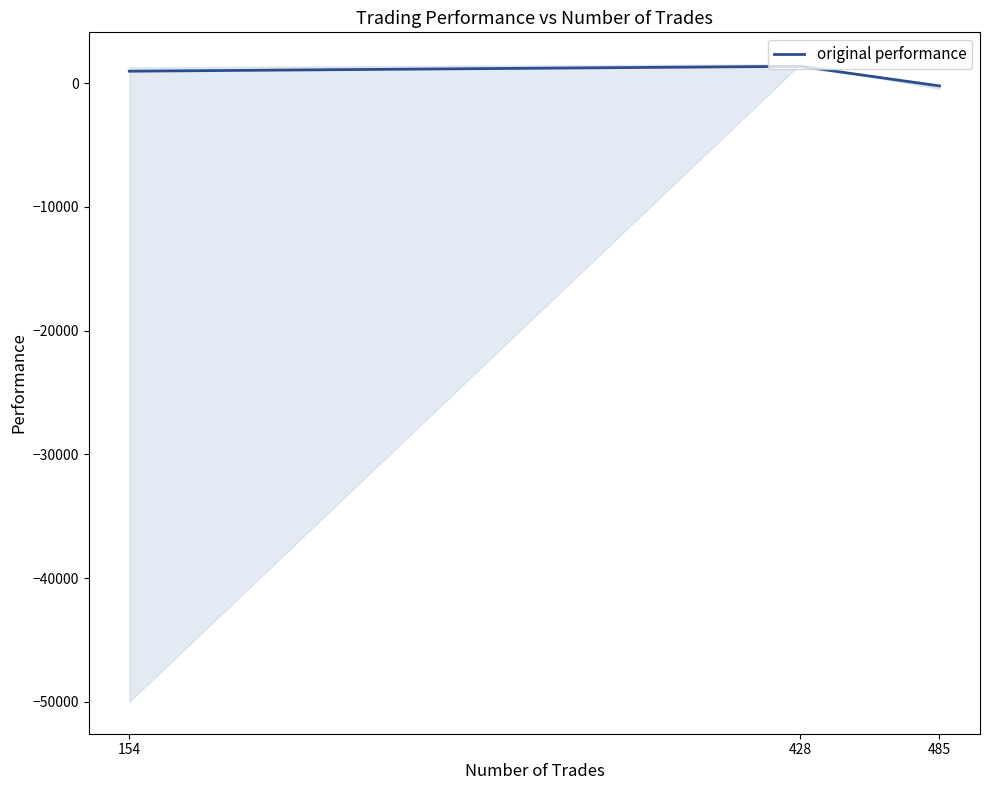

Reading left to right, extract all data points from this chart.

974.7	1368.7	-214.4